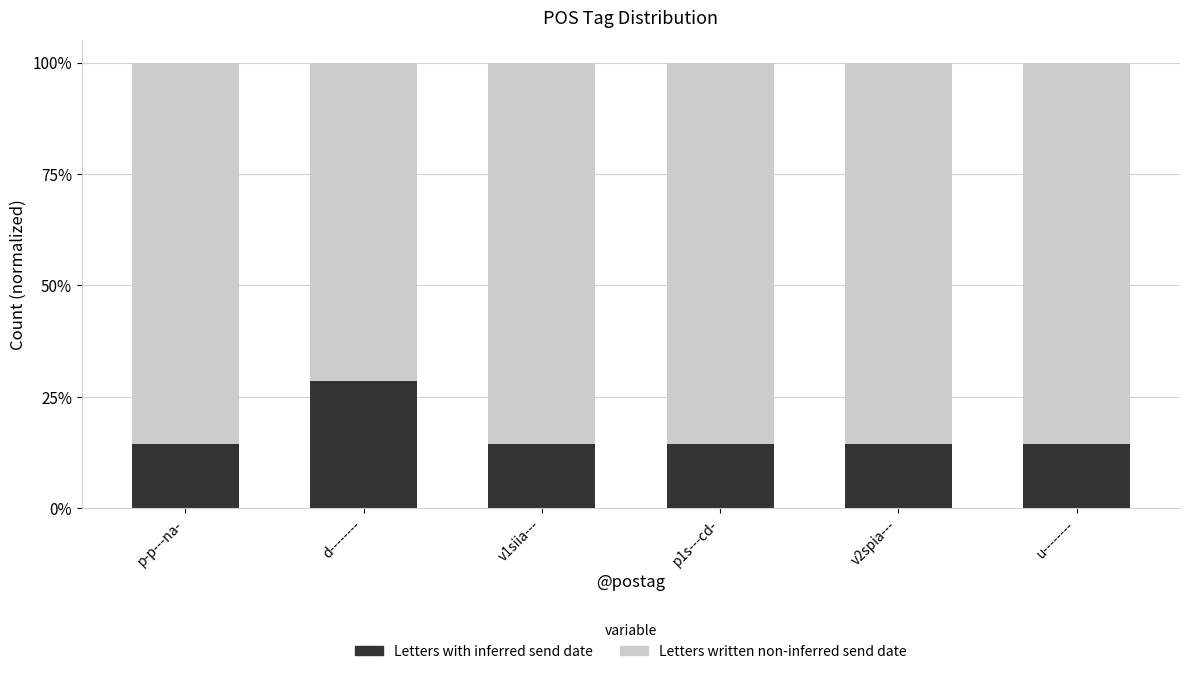

What is the average value of the Letters with inferred send date series?

0.2